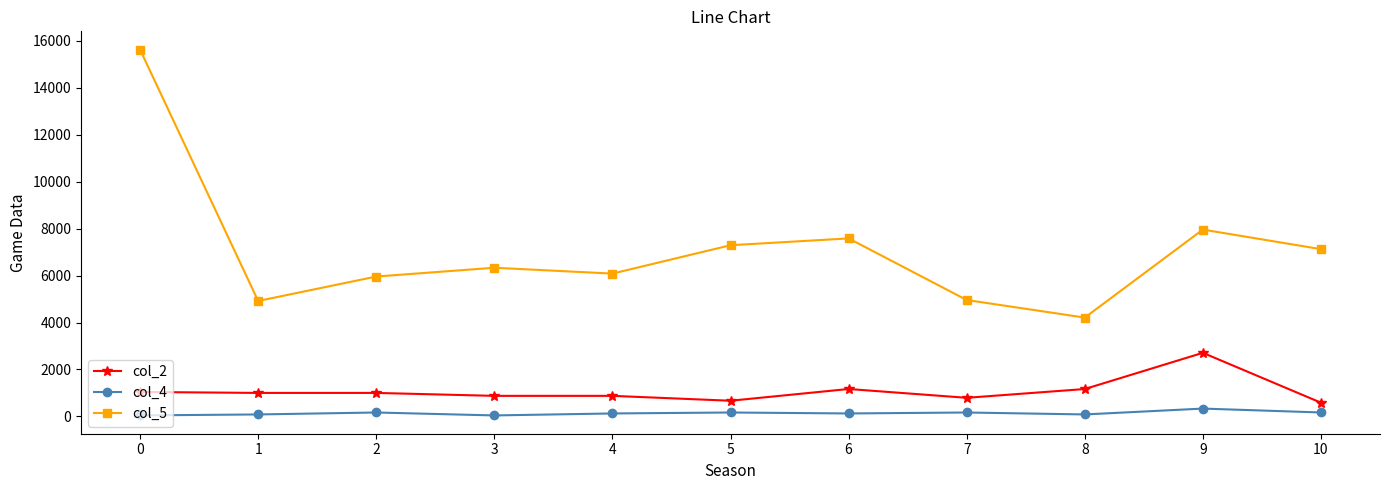

What is the difference between the maximum and second lowest values in the col_2 series?

2041